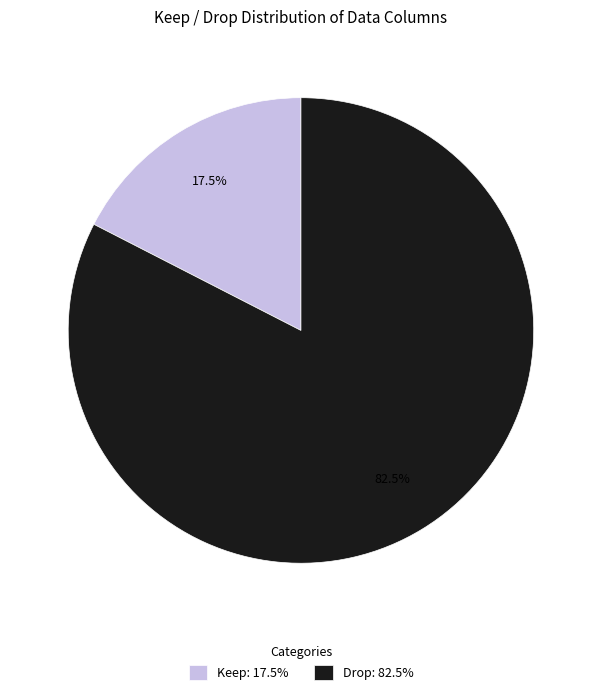

Between Drop: 82.5% and Keep: 17.5%, which is larger?

Drop: 82.5%